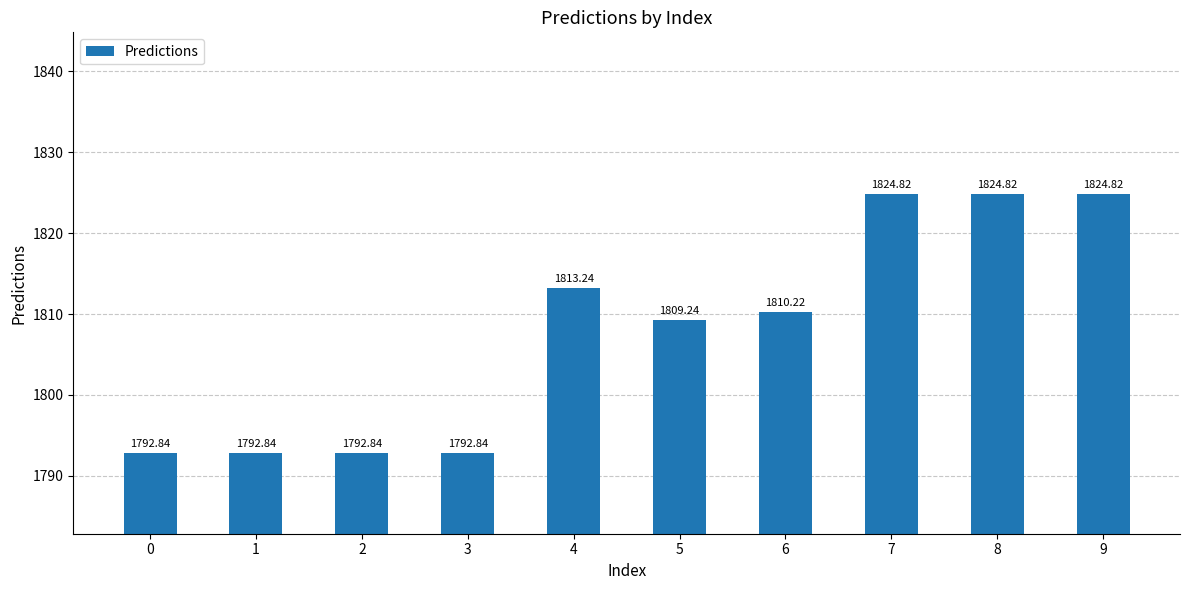

The chart shows a value of 708.2 at 9. True or false?

False